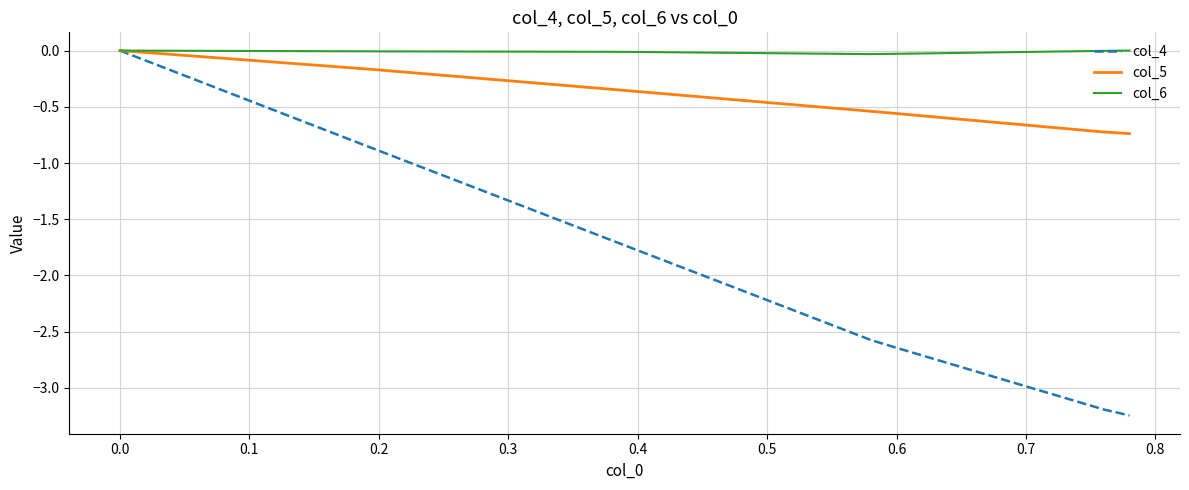

Which series has the widest spread of values?

col_4